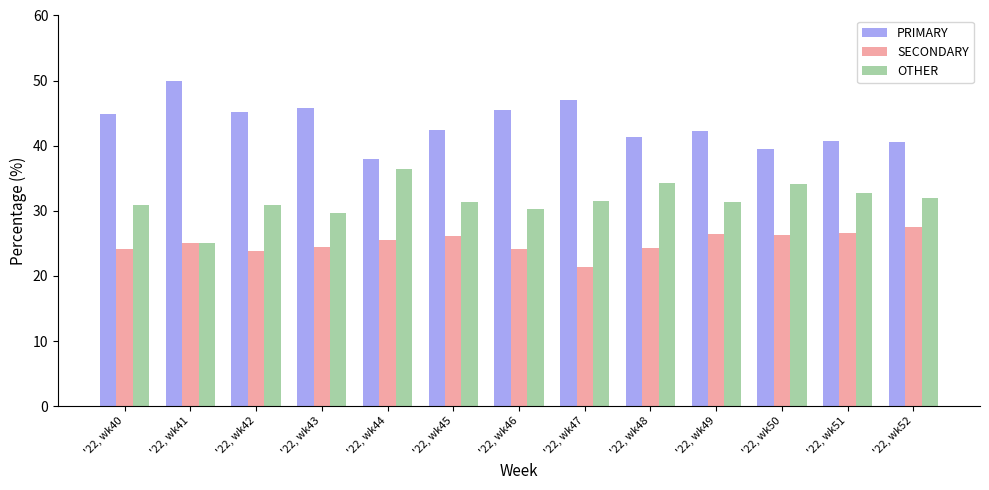

What is the difference between the highest and lowest values at '22, wk48?

17.2